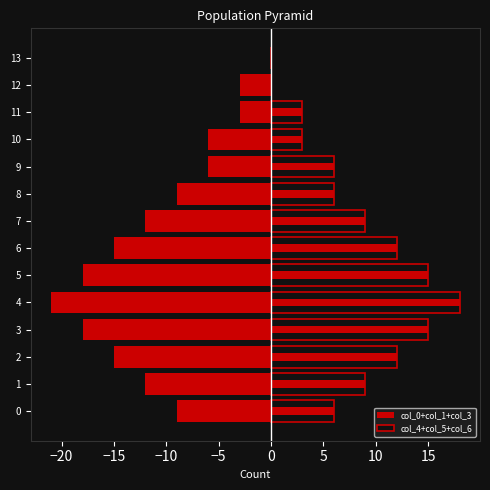

Count the number of data series in this chart.

2